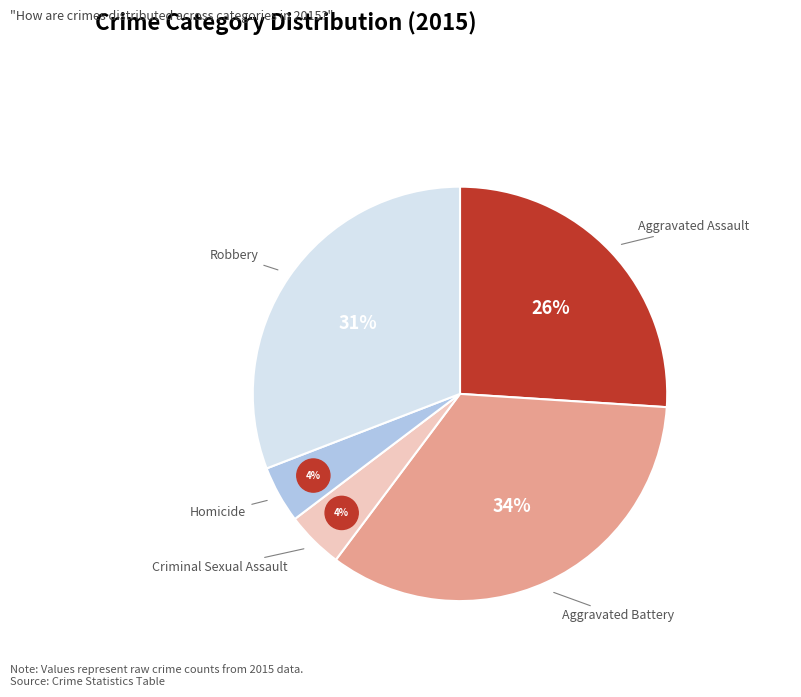

Which slice is the largest?

Aggravated Battery